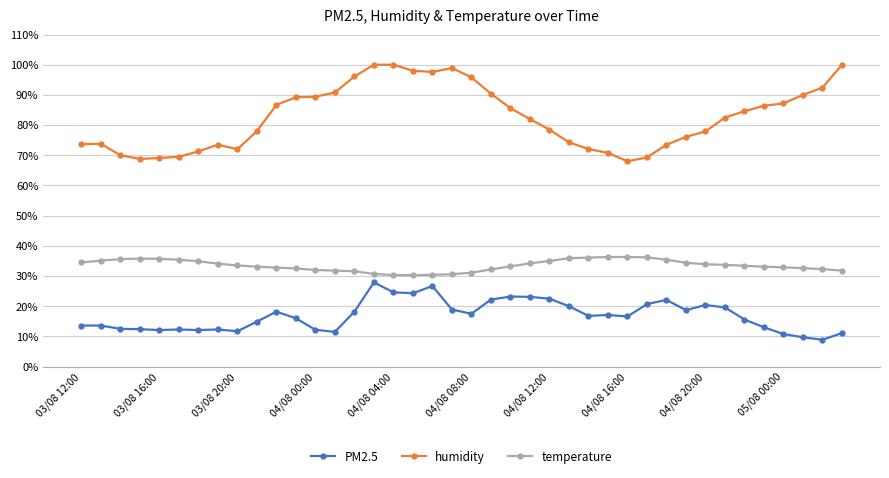

True or false: PM2.5 and temperature cross at least once.

False